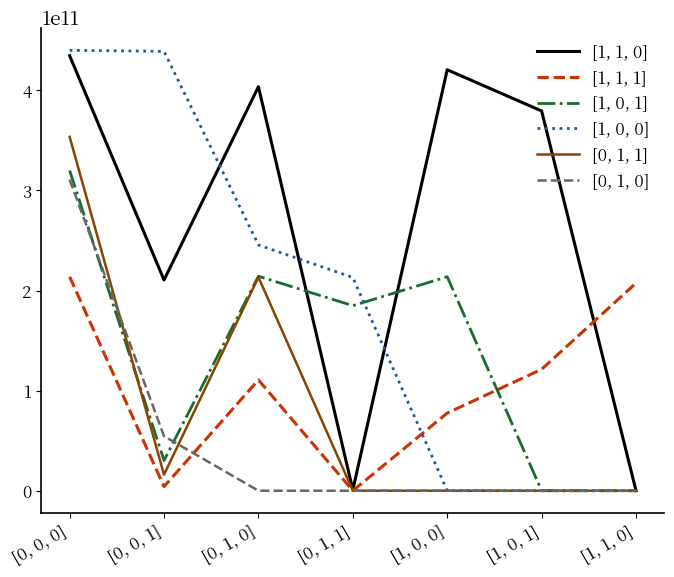

Rank the series by their maximum value, from lowest to highest.

[1, 1, 1], [0, 1, 0], [1, 0, 1], [0, 1, 1], [1, 1, 0], [1, 0, 0]